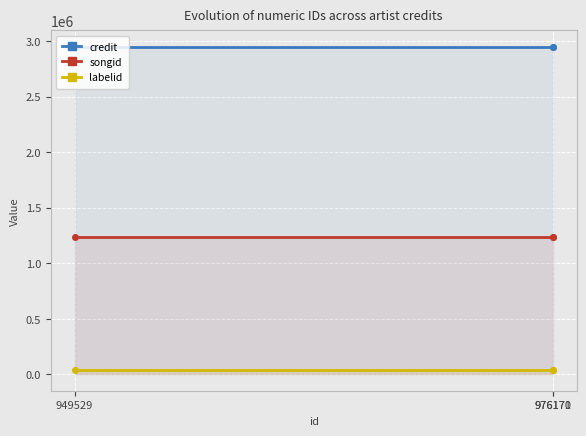

What is the smallest value displayed?

36740